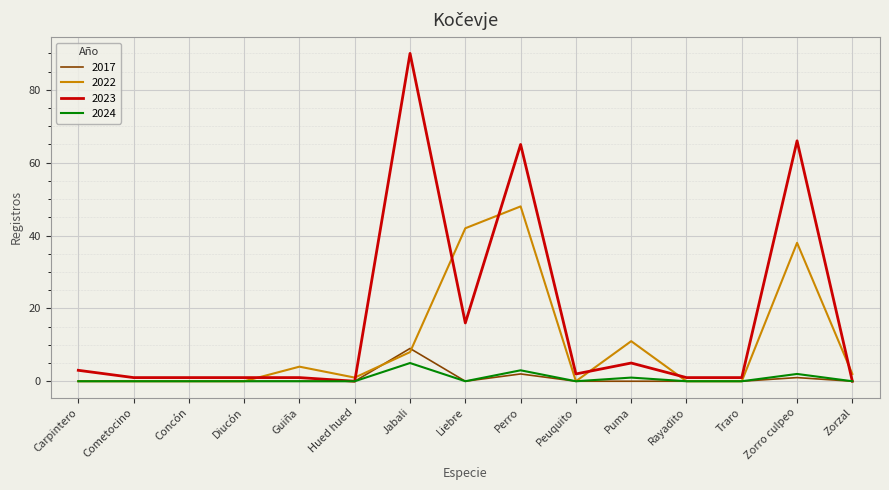

At which label does 2022 reach its peak?

Perro